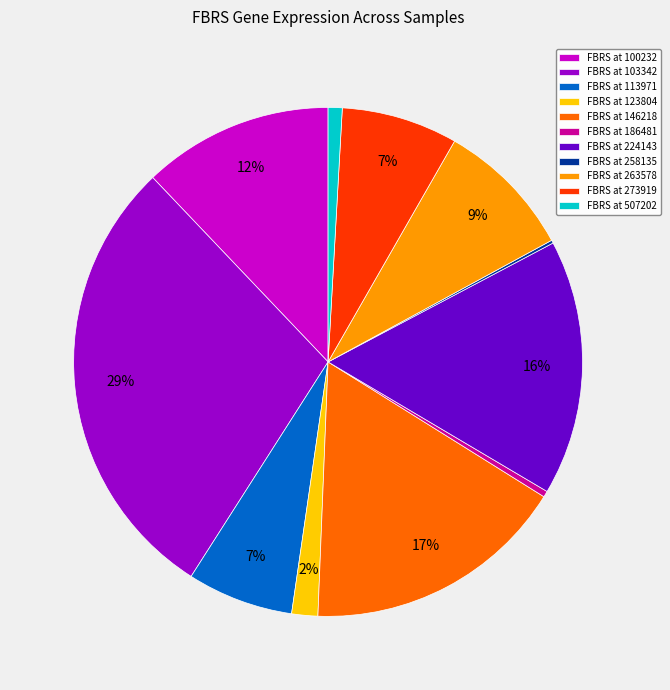

Which category has the biggest portion of the pie?

FBRS at 103342